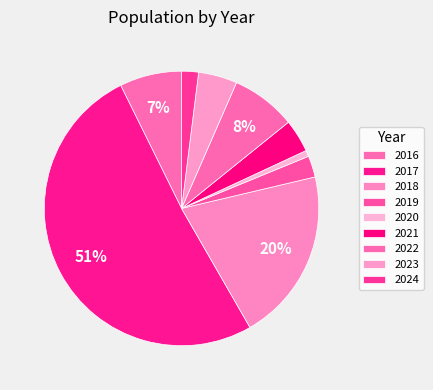

How many slices are in this pie chart?

9